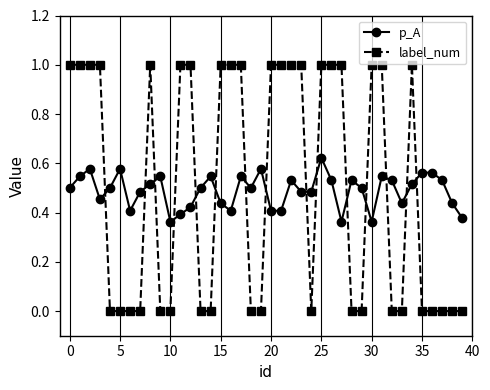

Rank the series by their maximum value, from lowest to highest.

p_A, label_num